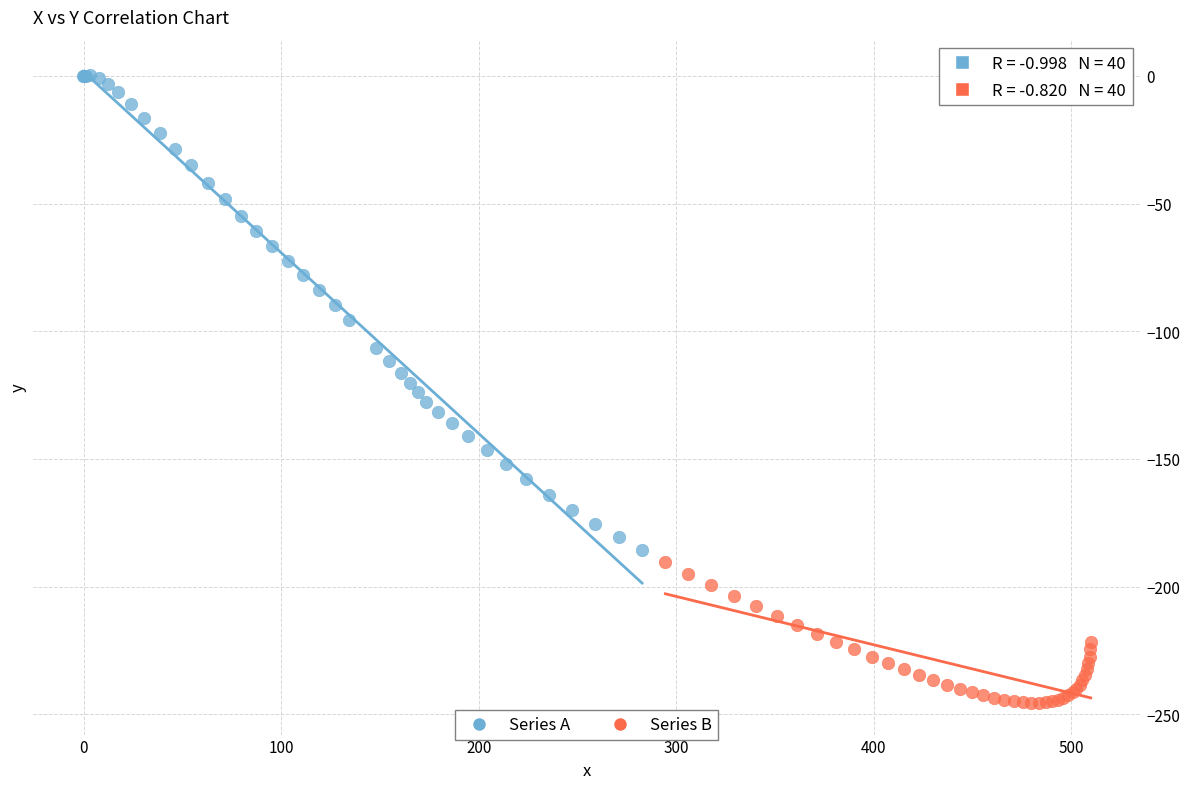

What are all the series names shown in the legend?

Series A, Series B